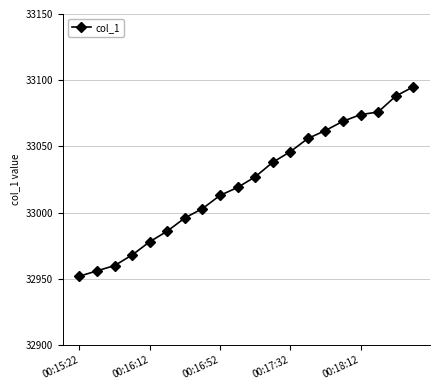

What is the value of the 10th point from the left?

33019